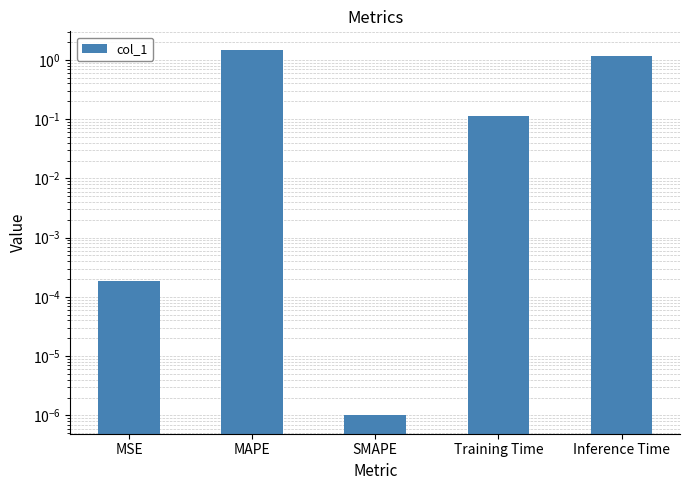

Reading left to right, extract all data points from this chart.

MSE=0.0	MAPE=1.5	SMAPE=0.0	Training Time=0.1	Inference Time=1.1